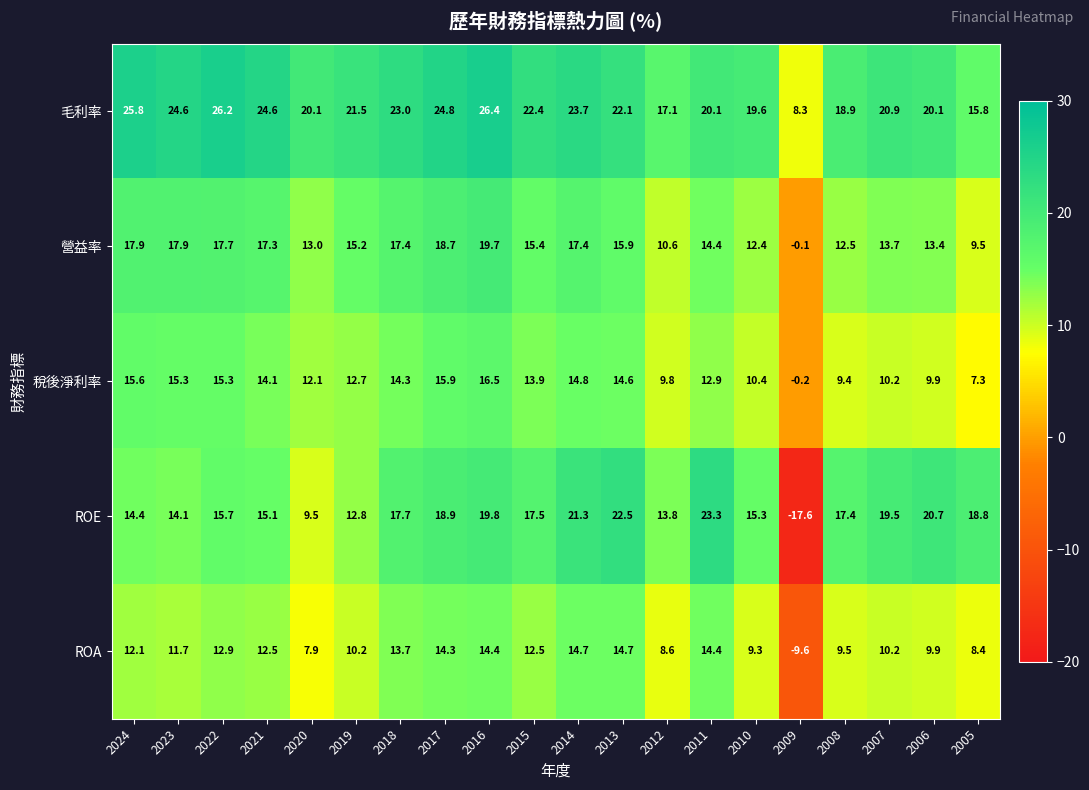

What is the maximum value shown in the chart?

26.4